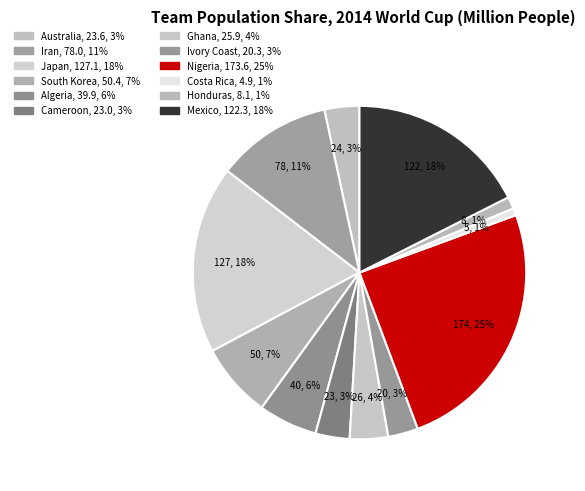

The Iran slice represents 24% of the pie. True or false?

False